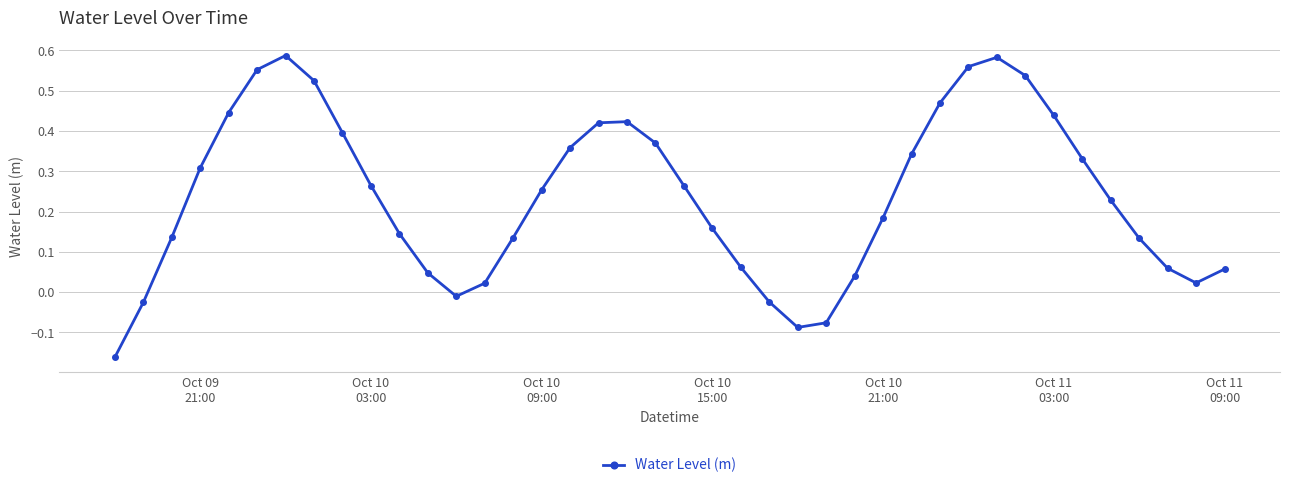

How many negative values are there?

6